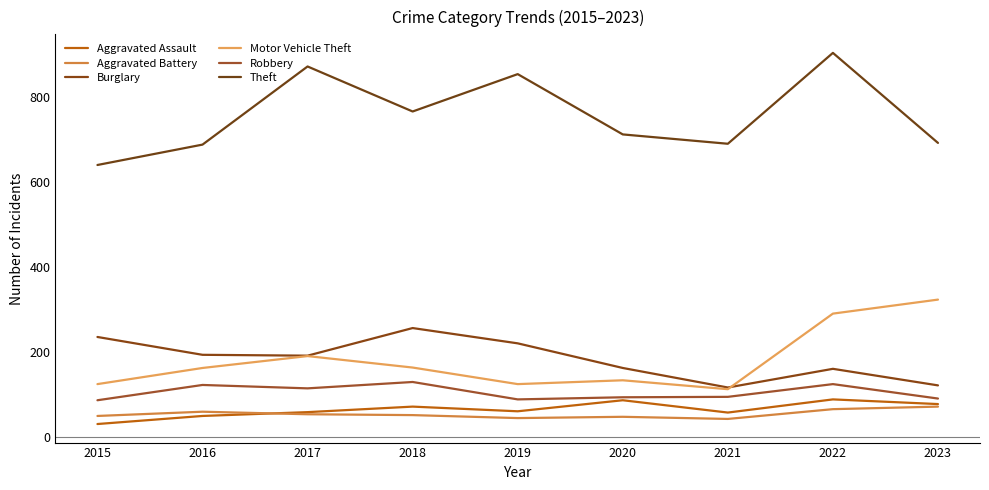

What is the greatest value displayed?

905